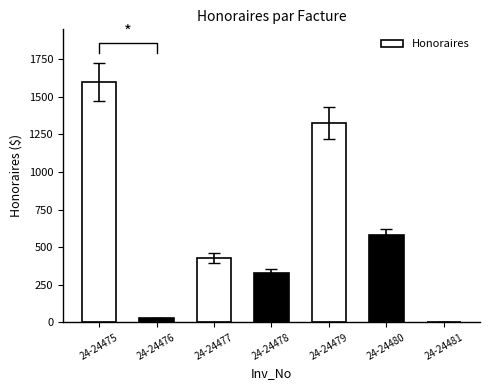

List the labels in order of value, largest first.

24-24475, 24-24479, 24-24480, 24-24477, 24-24478, 24-24476, 24-24481